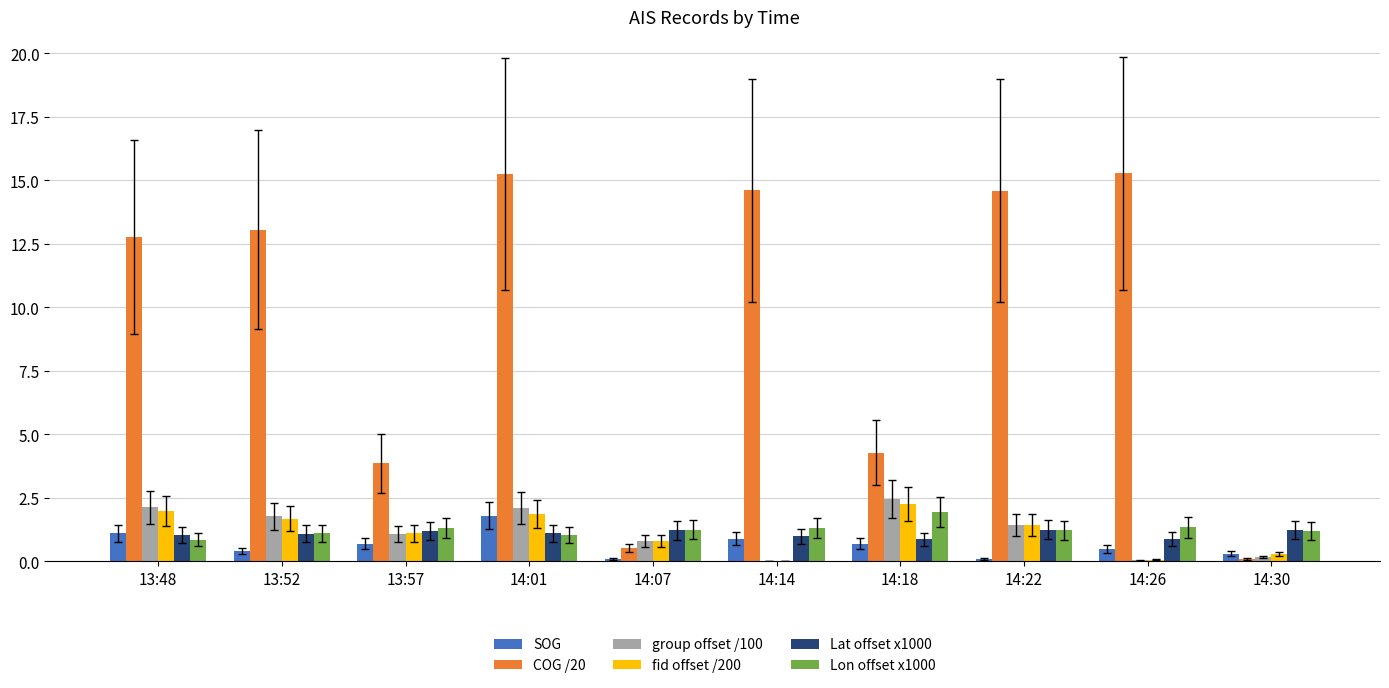

Is it true that fid offset /200 equals 1.2 at 13:48?

False